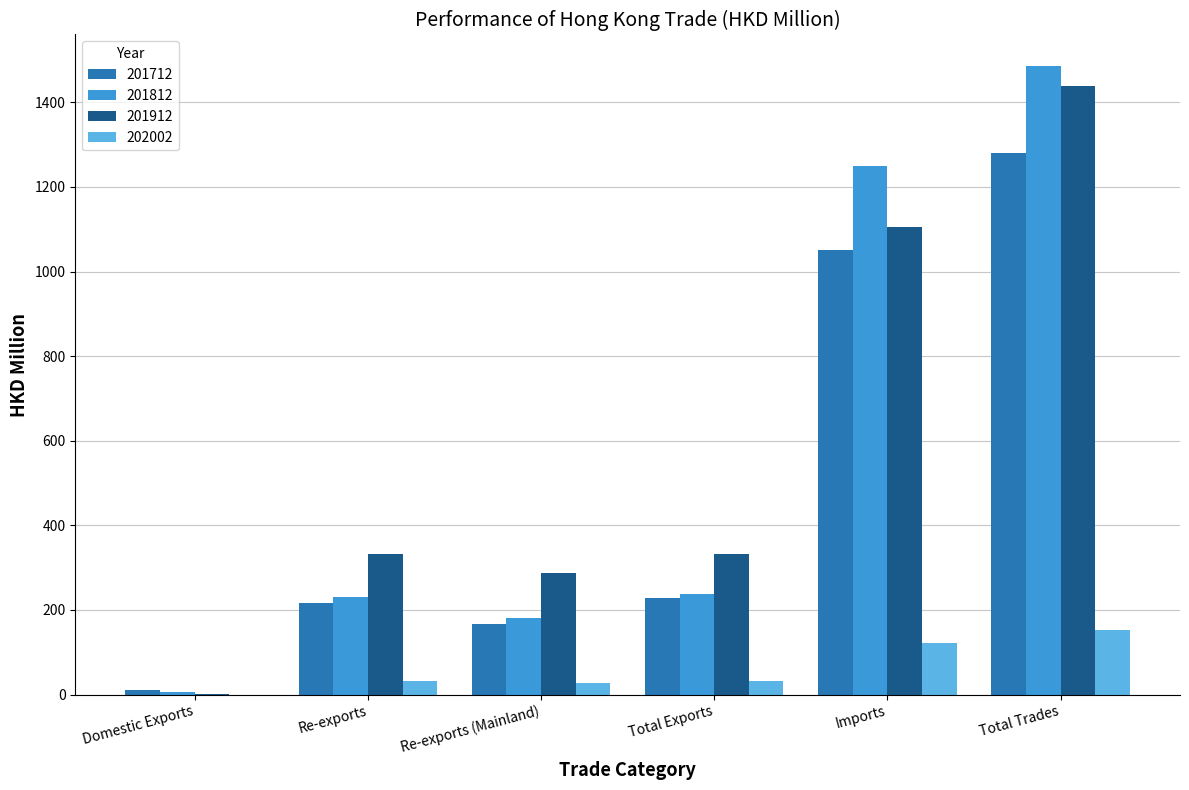

At which category is the sum across all series the highest?

Total Trades